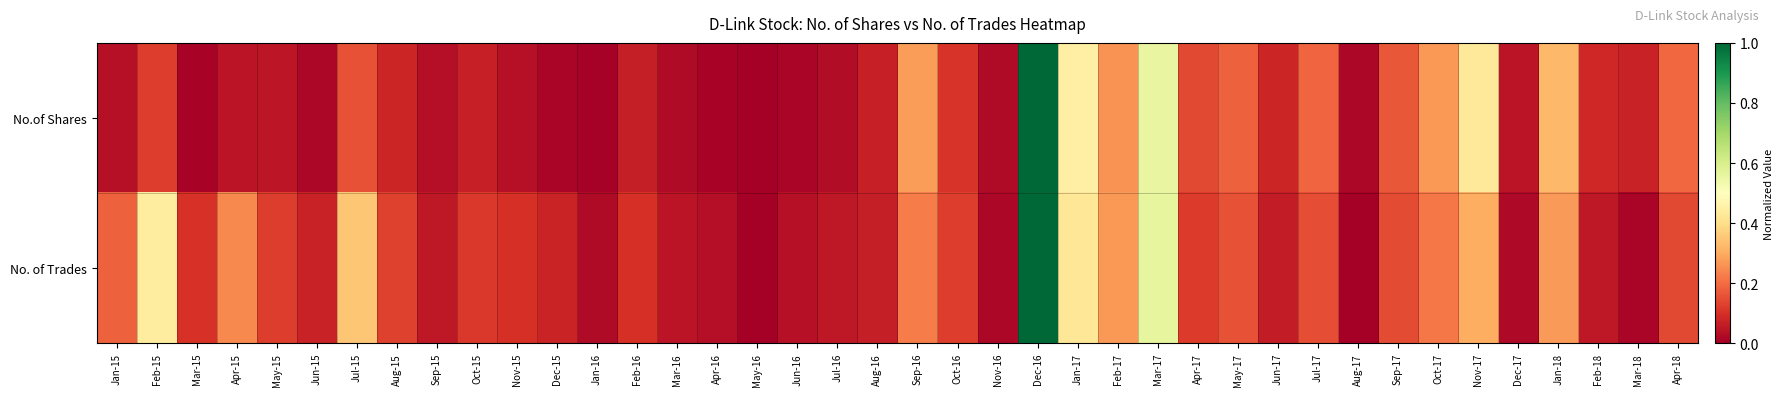

Which category has the lowest value across all series?

May-16